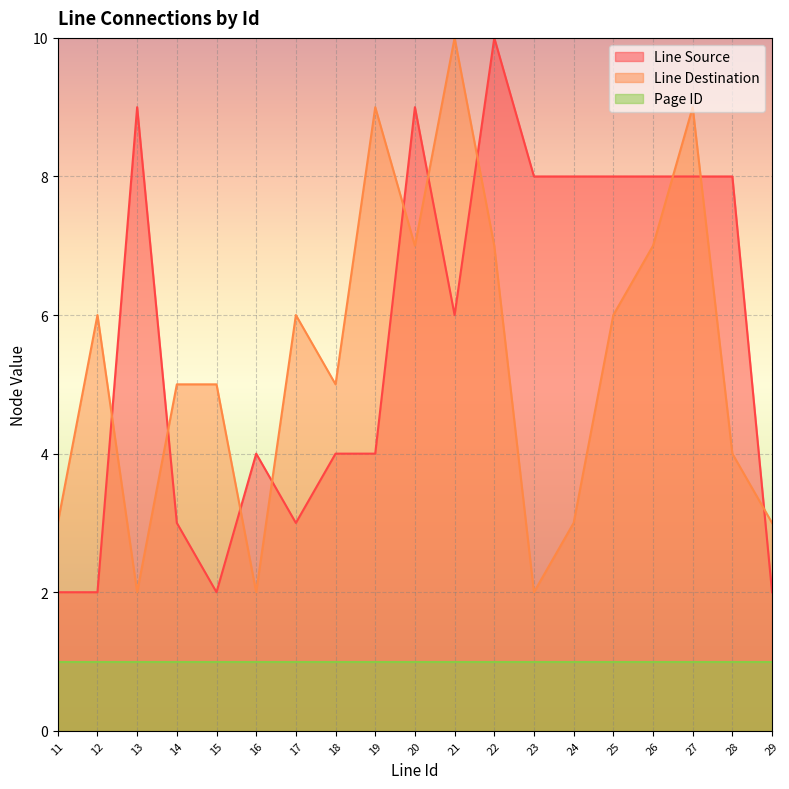

What is the minimum value shown in the chart?

1